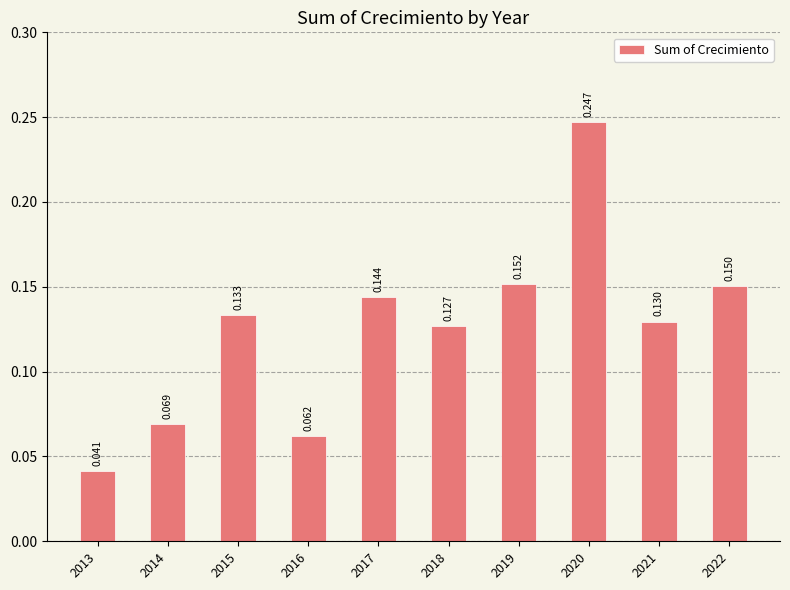

The chart shows a value of 0.0 at 2013. True or false?

True